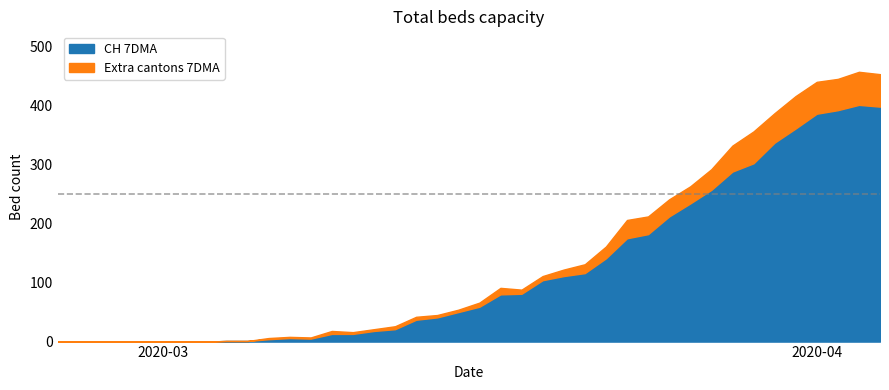

At which category is the sum across all series the highest?

2020-04-03